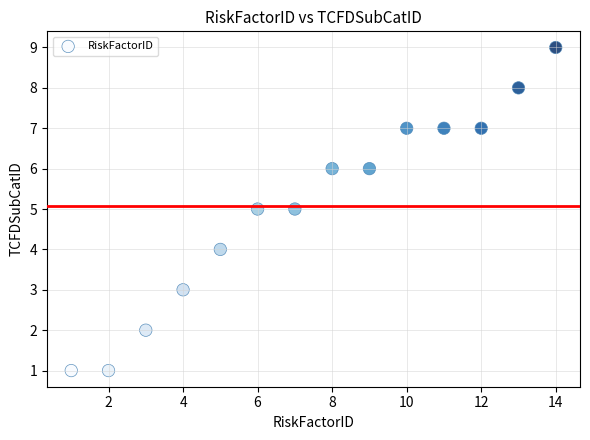

What is the range of X values (max minus min)?

13